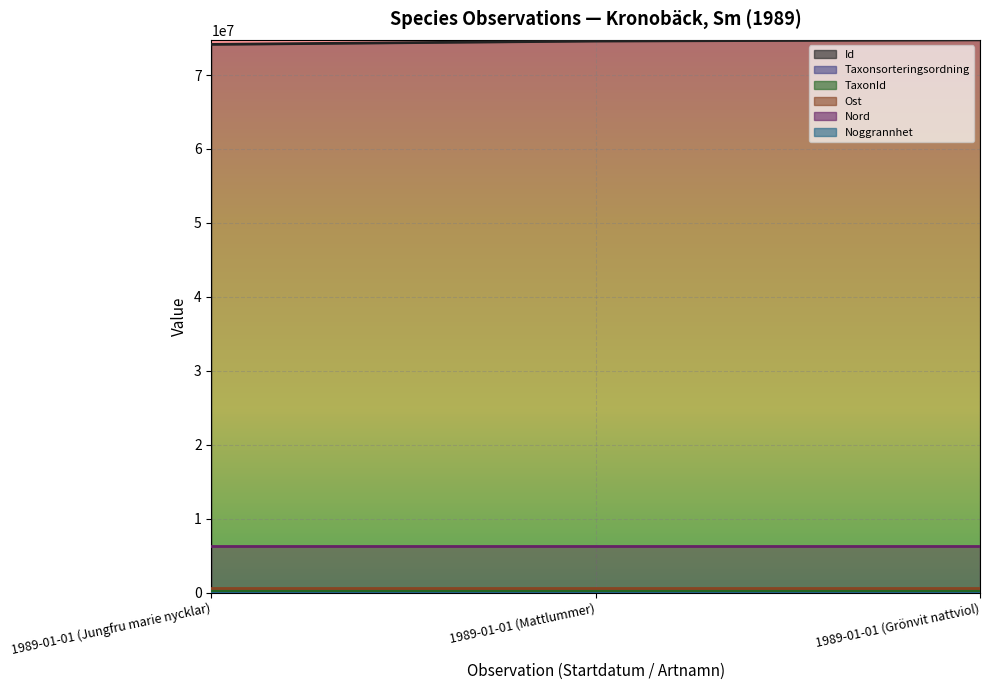

At which label does TaxonId first exceed 221946?

1989-01-01 (Jungfru marie nycklar)